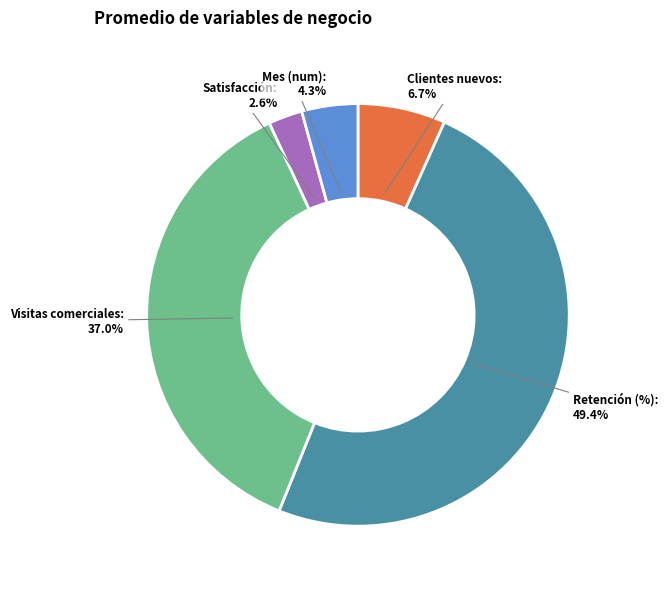

To the nearest percent, what is the difference between the largest and smallest slice percentages?

47%